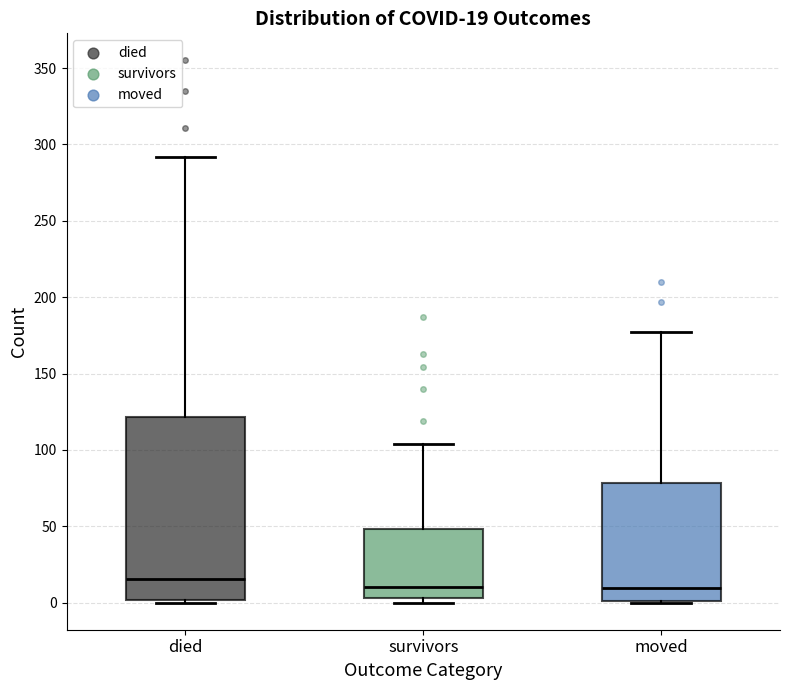

Which box has the highest median line?

died